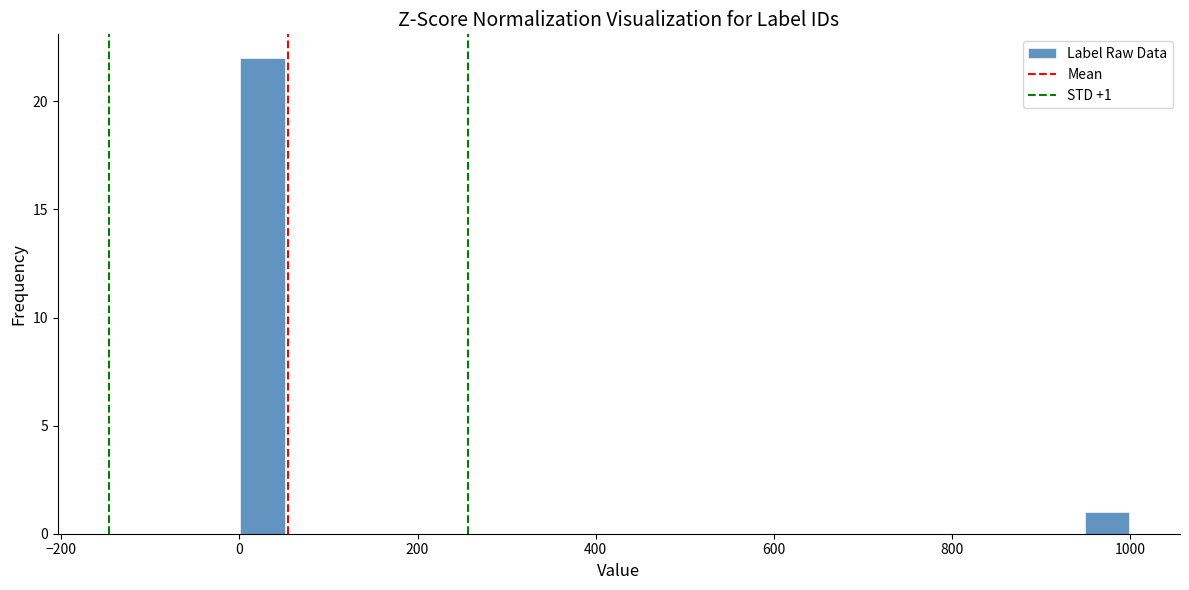

Read against the x-axis, roughly where is the centre of the tallest bar?

20